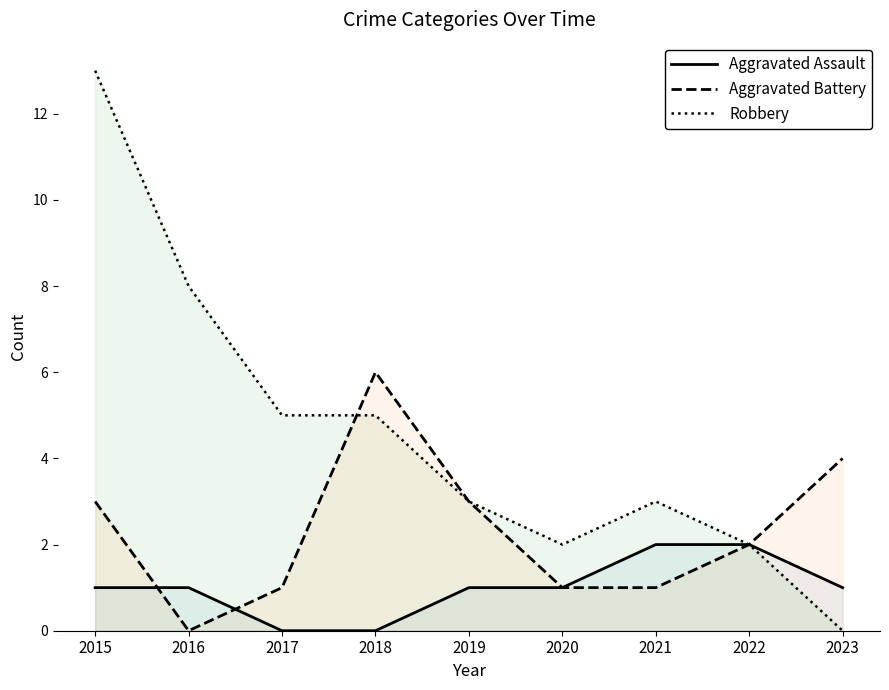

Between 2021 and 2019, which is larger?

2021